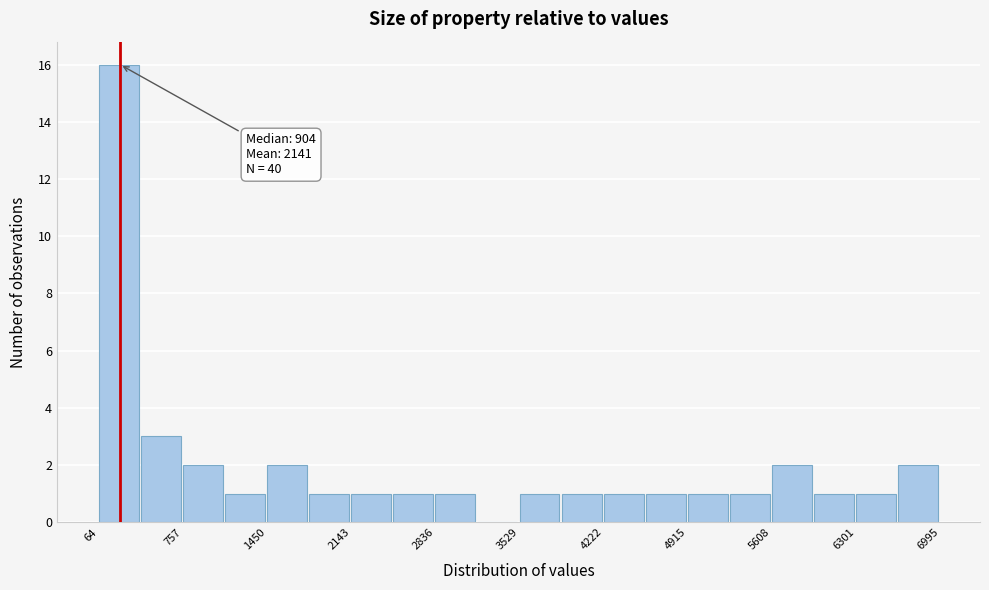

Read against the x-axis, roughly where is the centre of the tallest bar?

200